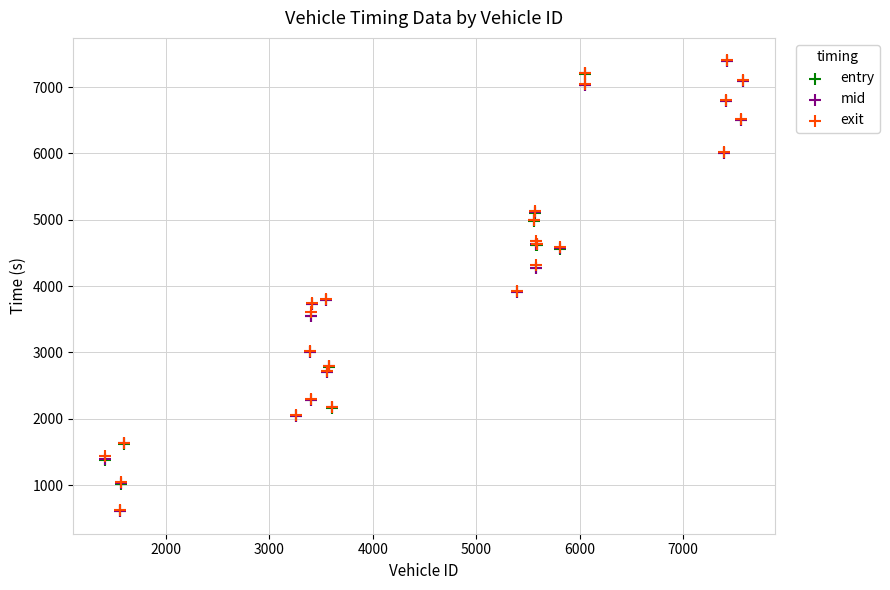

What are all the series names shown in the legend?

entry, mid, exit